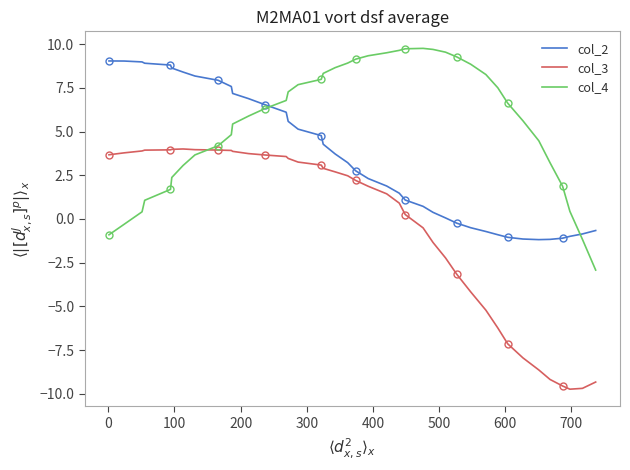

True or false: col_4 and col_3 cross at least once.

True